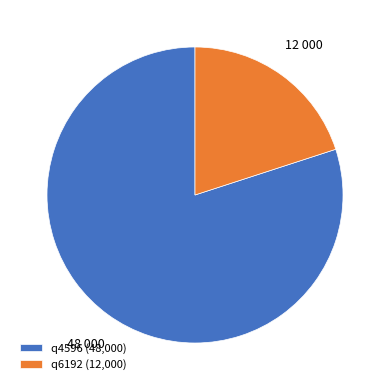

Is it true that q4596 (48,000) is 94% of the pie?

False